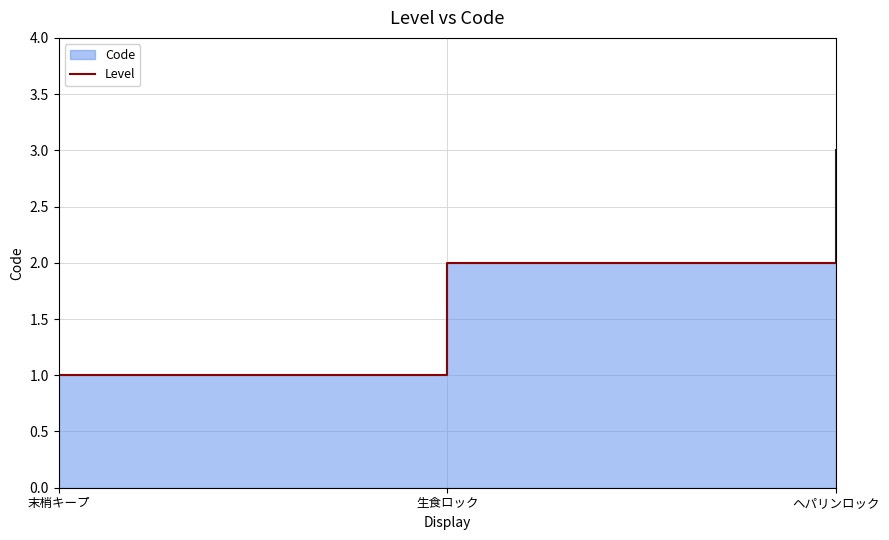

Is it true that the value at 生食ロック is 3?

False